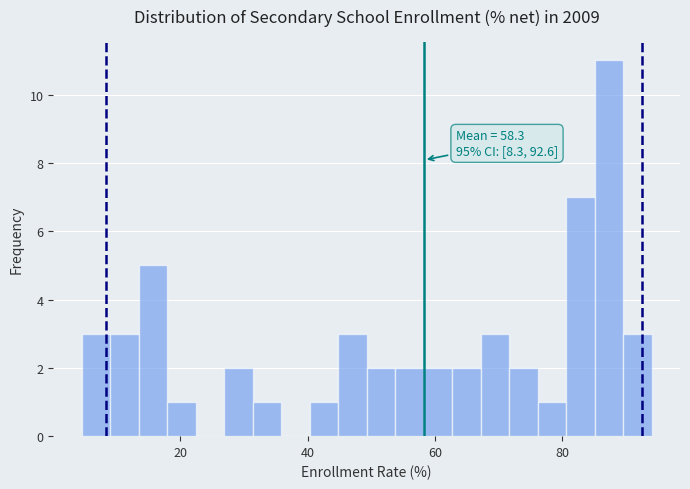

Around what value on the x-axis is the tallest bar? Give the approximate position of its centre, as read against the axis.

88